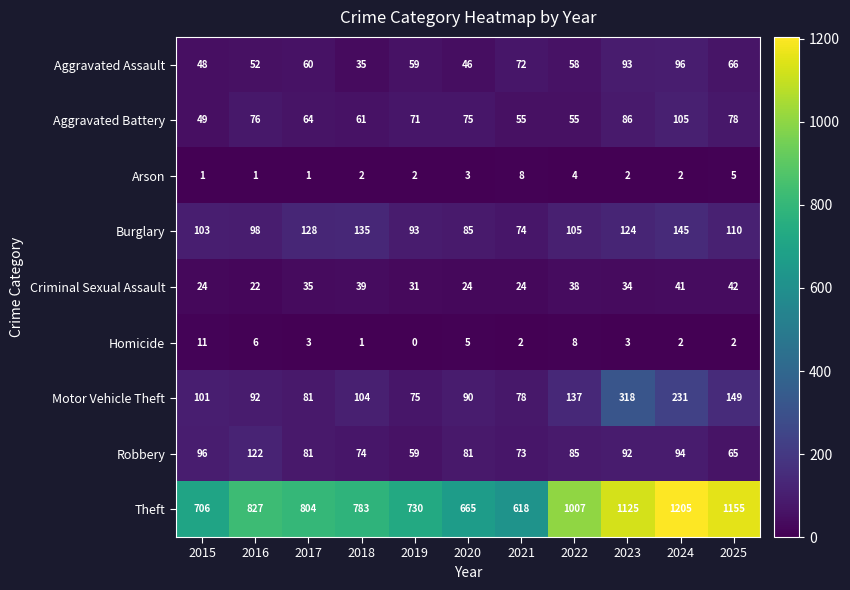

The value of Theft at 2017 is 804. True or false?

True